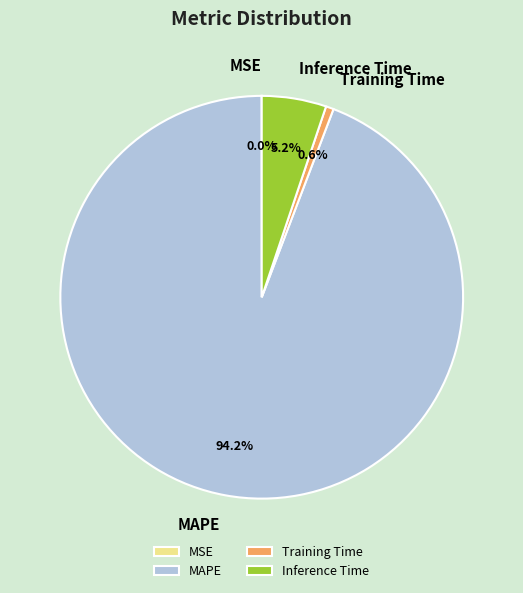

What is the majority slice?

MAPE